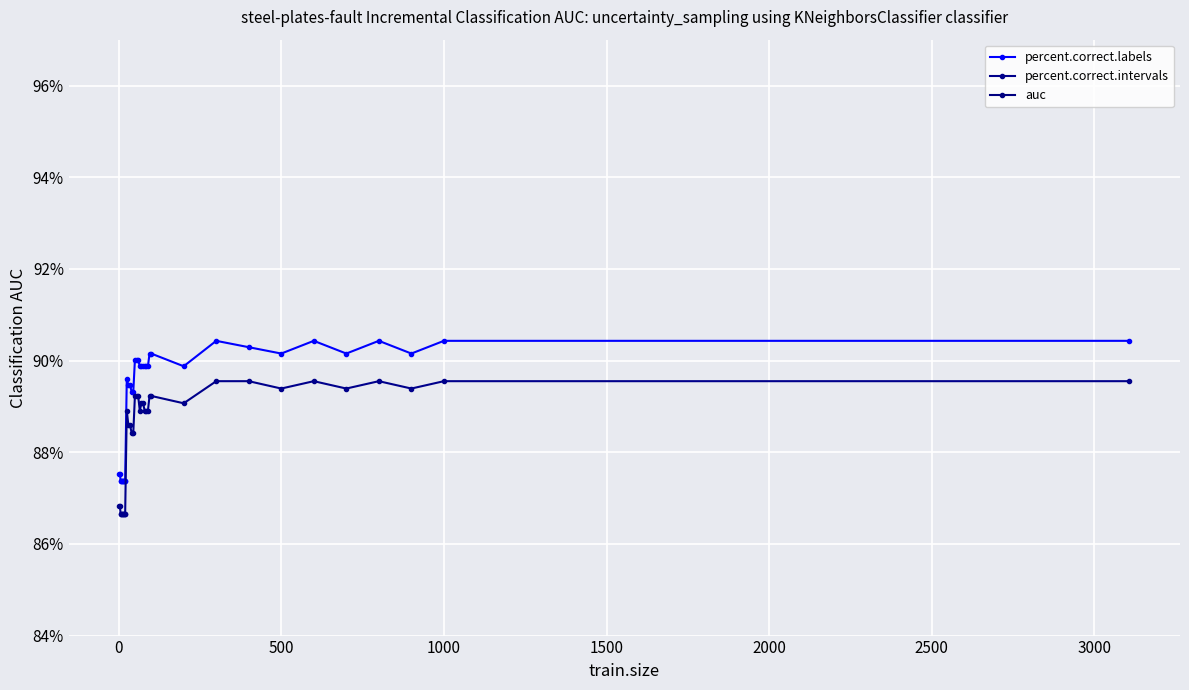

True or false: percent.correct.labels has more than 2 points higher than both neighbors.

True